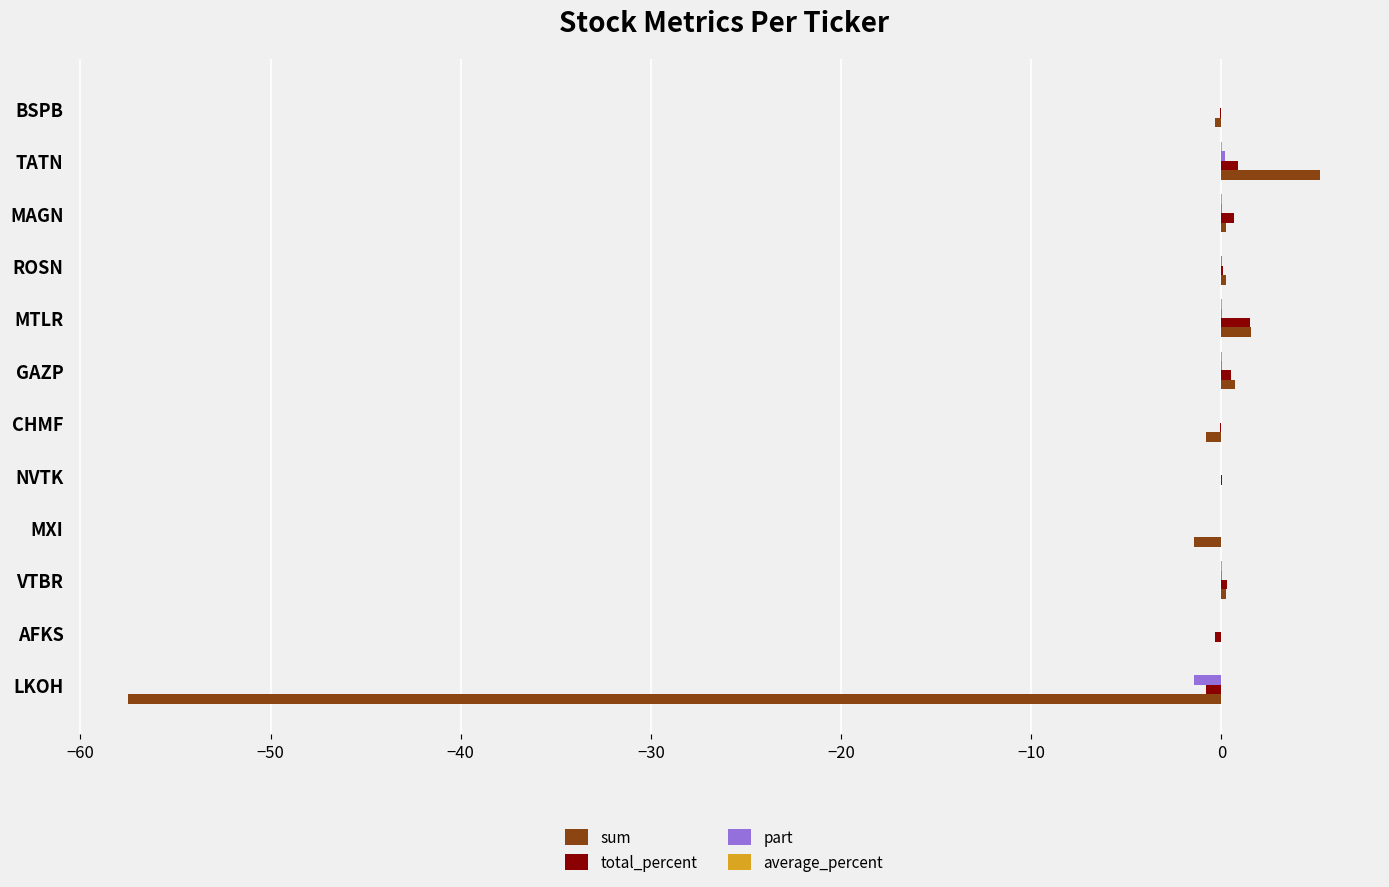

The value of sum at NVTK is 0.0. True or false?

True